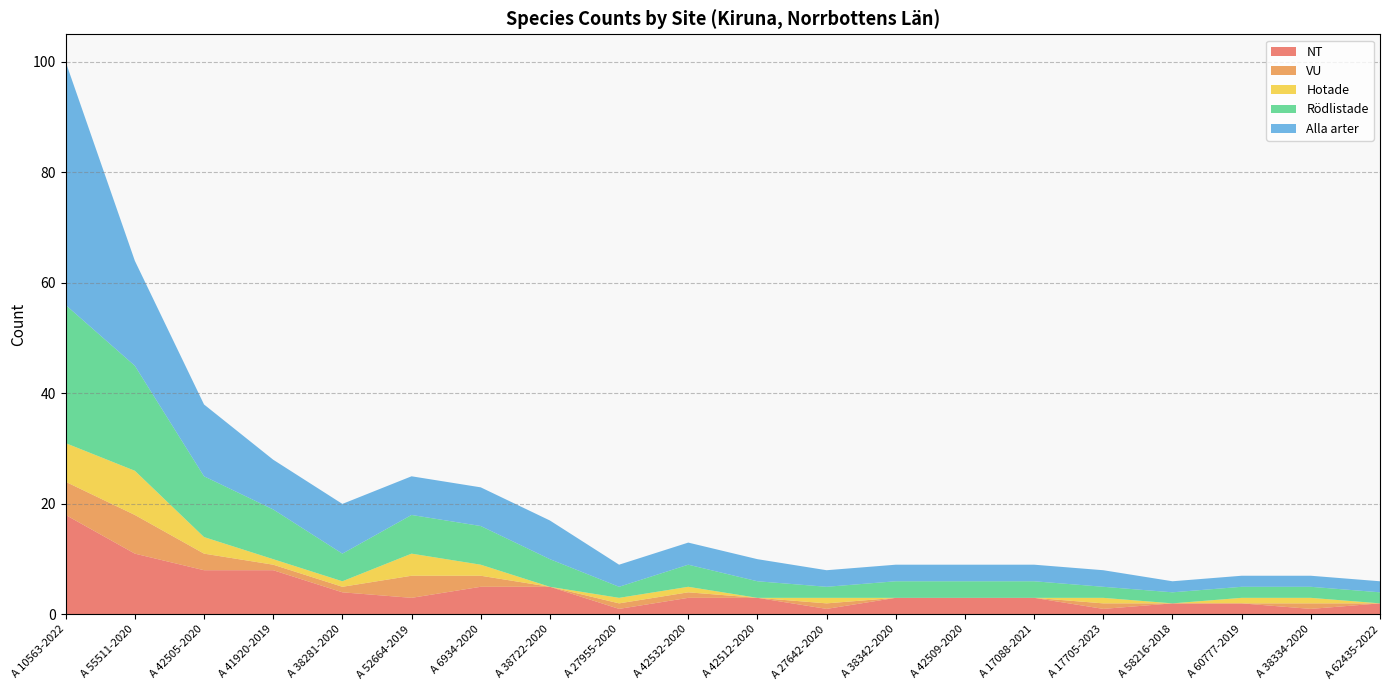

Reading left to right, extract all data points from this chart.

NT: A 10563-2022=18	A 55511-2020=11	A 42505-2020=8	A 41920-2019=8	A 38281-2020=4	A 52664-2019=3	A 6934-2020=5	A 38722-2020=5	A 27955-2020=1	A 42532-2020=3	A 42512-2020=3	A 27642-2020=1	A 38342-2020=3	A 42509-2020=3	A 17088-2021=3	A 17705-2023=1	A 58216-2018=2	A 60777-2019=2	A 38334-2020=1	A 62435-2022=2
VU: A 10563-2022=6	A 55511-2020=7	A 42505-2020=3	A 41920-2019=1	A 38281-2020=1	A 52664-2019=4	A 6934-2020=2	A 38722-2020=0	A 27955-2020=1	A 42532-2020=1	A 42512-2020=0	A 27642-2020=1	A 38342-2020=0	A 42509-2020=0	A 17088-2021=0	A 17705-2023=1	A 58216-2018=0	A 60777-2019=0	A 38334-2020=1	A 62435-2022=0
Hotade: A 10563-2022=7	A 55511-2020=8	A 42505-2020=3	A 41920-2019=1	A 38281-2020=1	A 52664-2019=4	A 6934-2020=2	A 38722-2020=0	A 27955-2020=1	A 42532-2020=1	A 42512-2020=0	A 27642-2020=1	A 38342-2020=0	A 42509-2020=0	A 17088-2021=0	A 17705-2023=1	A 58216-2018=0	A 60777-2019=1	A 38334-2020=1	A 62435-2022=0
Rödlistade: A 10563-2022=25	A 55511-2020=19	A 42505-2020=11	A 41920-2019=9	A 38281-2020=5	A 52664-2019=7	A 6934-2020=7	A 38722-2020=5	A 27955-2020=2	A 42532-2020=4	A 42512-2020=3	A 27642-2020=2	A 38342-2020=3	A 42509-2020=3	A 17088-2021=3	A 17705-2023=2	A 58216-2018=2	A 60777-2019=2	A 38334-2020=2	A 62435-2022=2
Alla arter: A 10563-2022=44	A 55511-2020=19	A 42505-2020=13	A 41920-2019=9	A 38281-2020=9	A 52664-2019=7	A 6934-2020=7	A 38722-2020=7	A 27955-2020=4	A 42532-2020=4	A 42512-2020=4	A 27642-2020=3	A 38342-2020=3	A 42509-2020=3	A 17088-2021=3	A 17705-2023=3	A 58216-2018=2	A 60777-2019=2	A 38334-2020=2	A 62435-2022=2